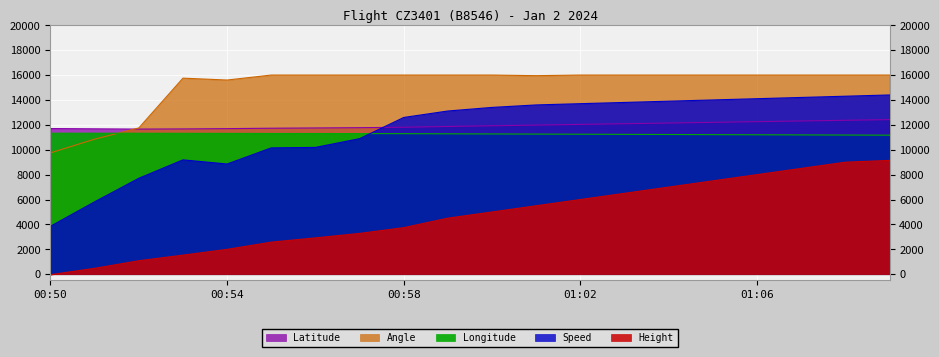

How many lines are shown in the chart?

5